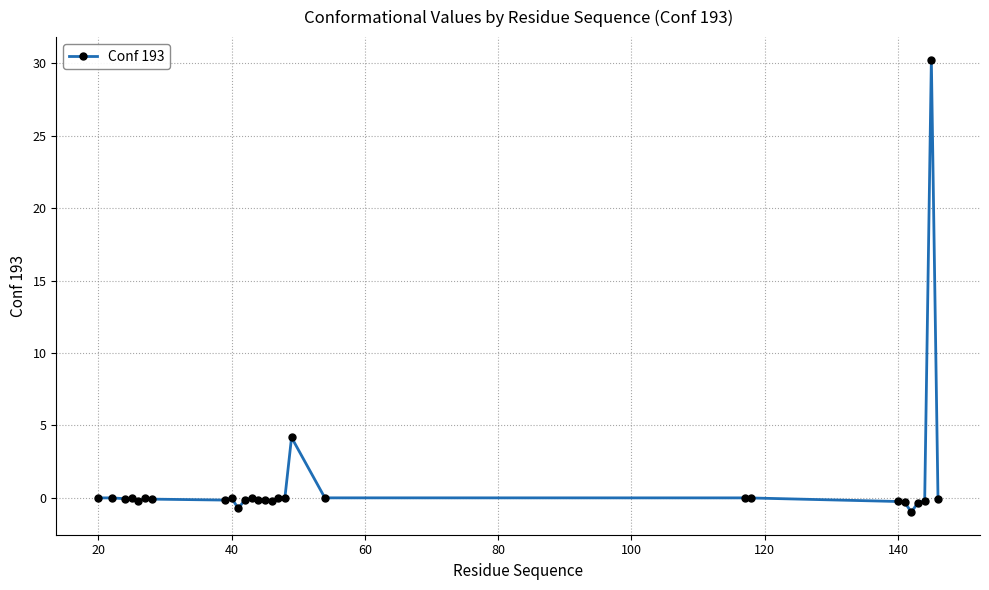

What is the minimum value shown in the chart?

-1.0